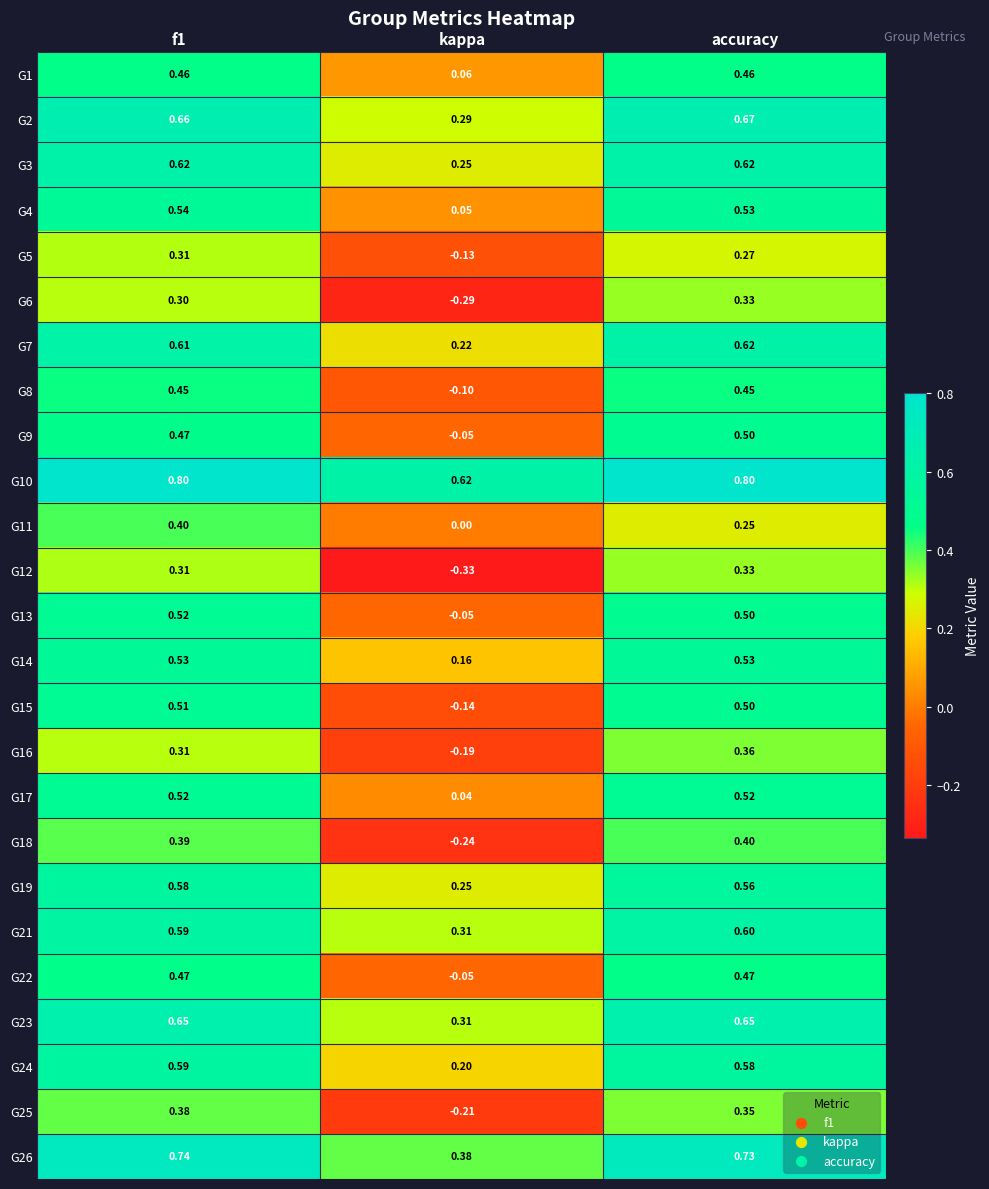

Is the value of G16 at kappa greater than the value of G7 at f1?

No